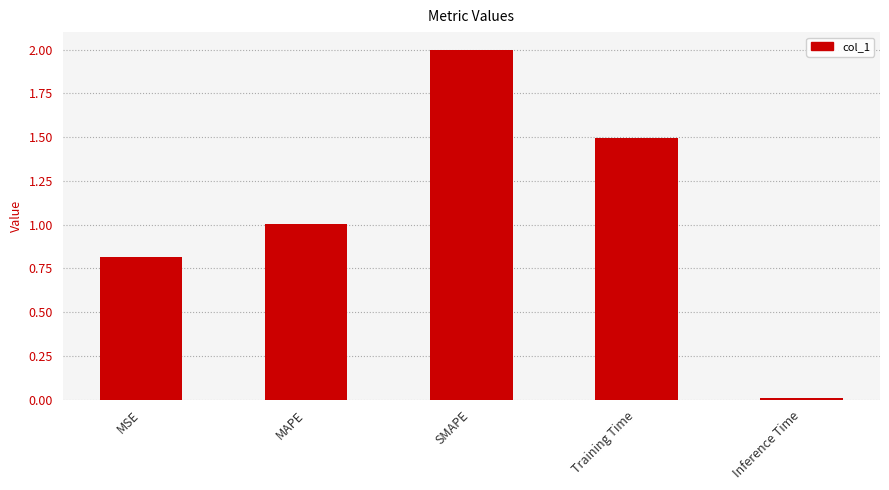

Is it true that the value at MAPE is 1.4?

False